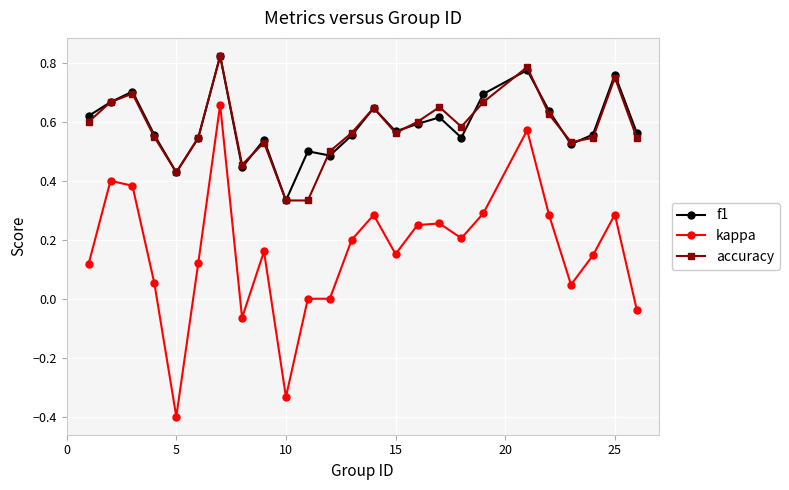

True or false: accuracy and kappa intersect in this chart.

False